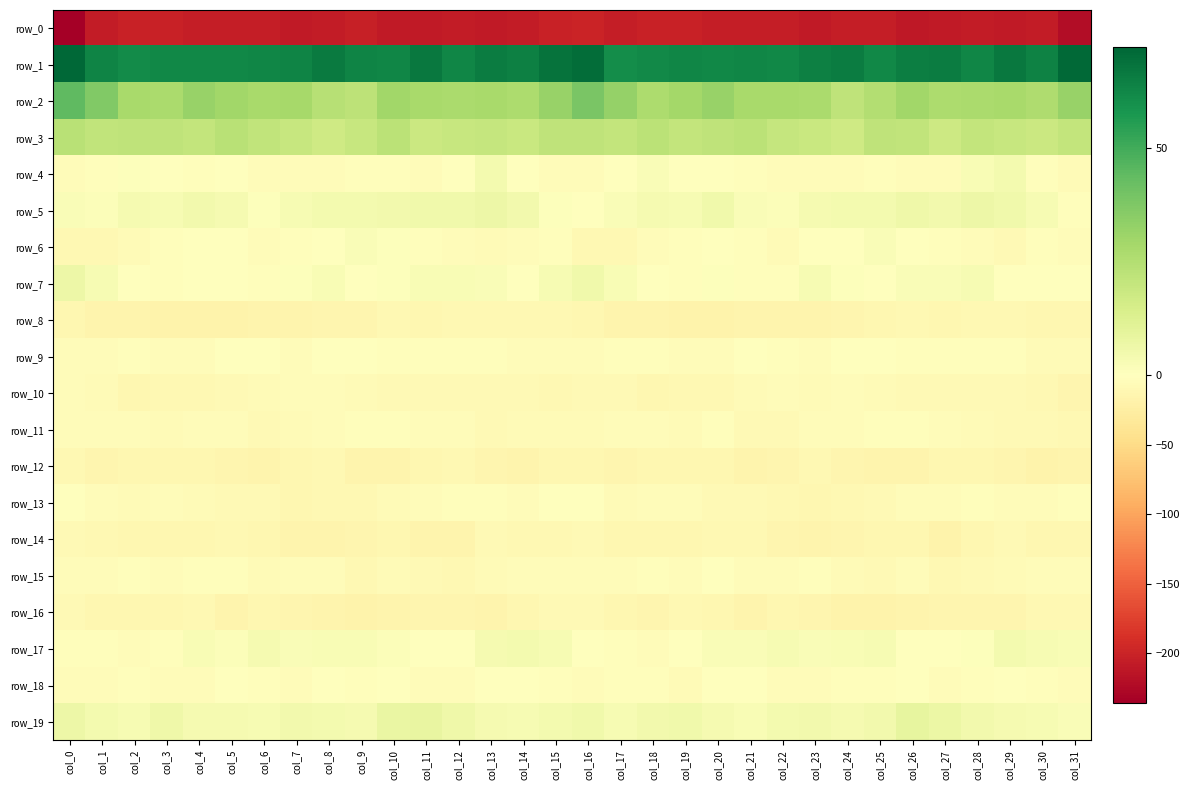

Is the value of row_14 at col_2 greater than the value of row_2 at col_1?

No